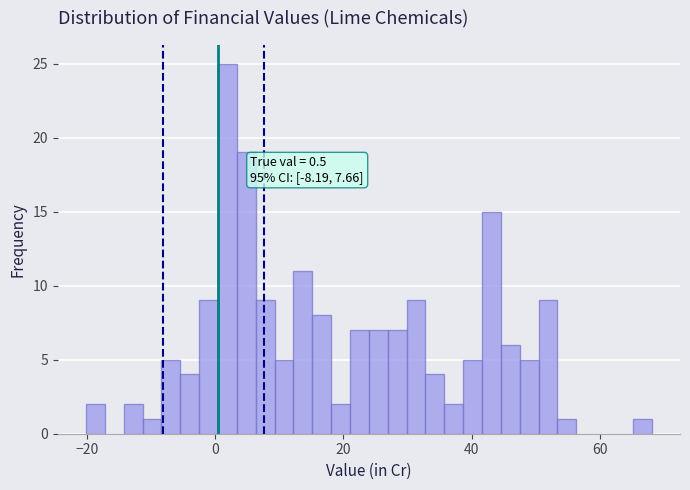

Around what value on the x-axis is the tallest bar? Give the approximate position of its centre, as read against the axis.

2